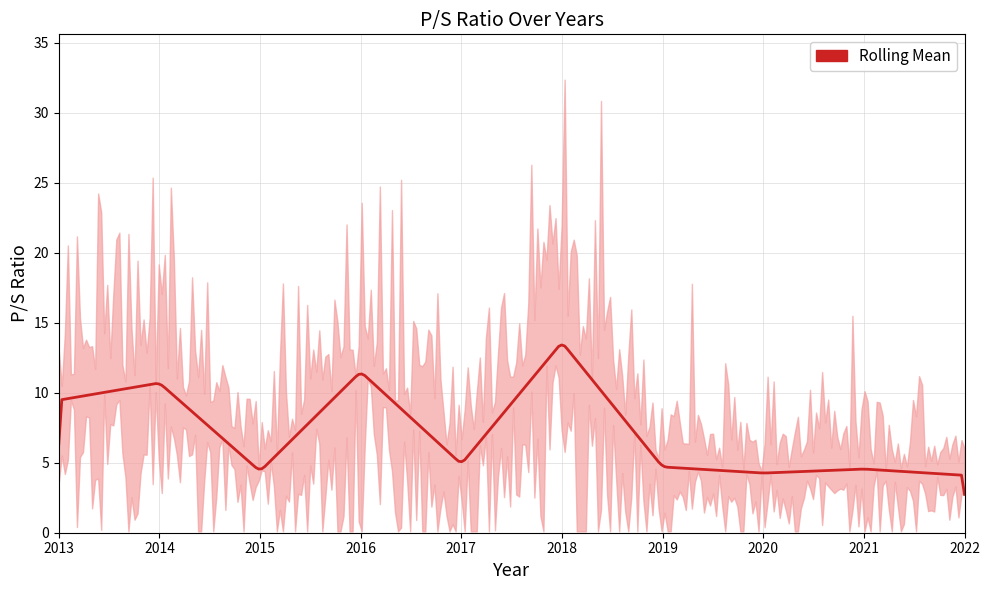

At which category does the chart reach its minimum across all series?

2022